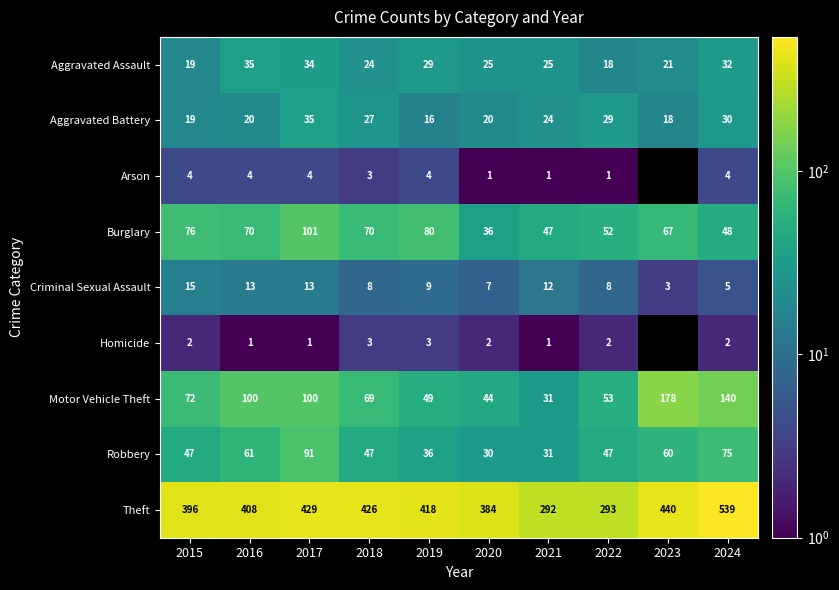

What is the sum of all Theft values?

4025